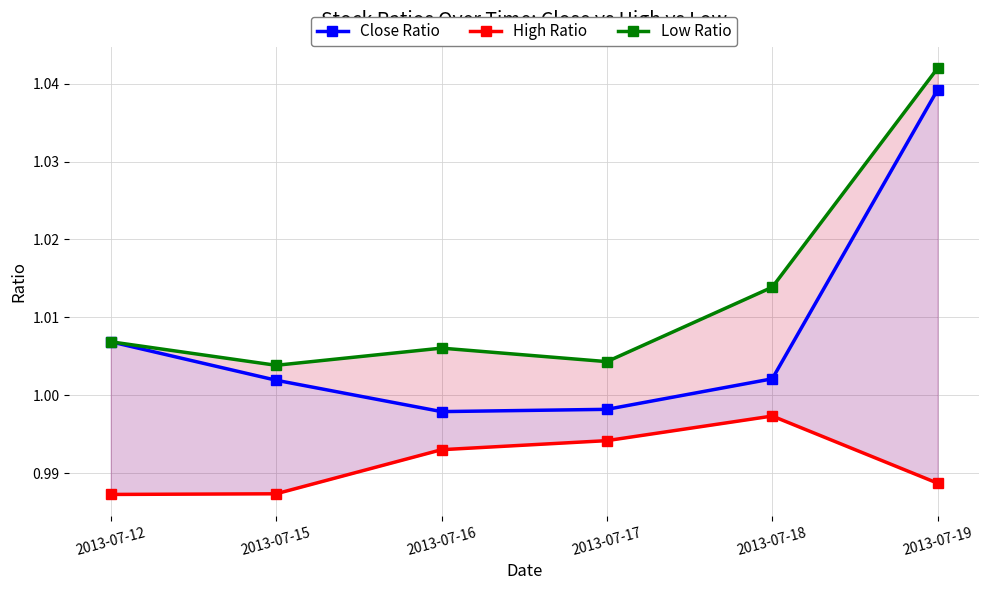

In High Ratio, how many points are higher than both neighbors (excluding endpoints)?

1